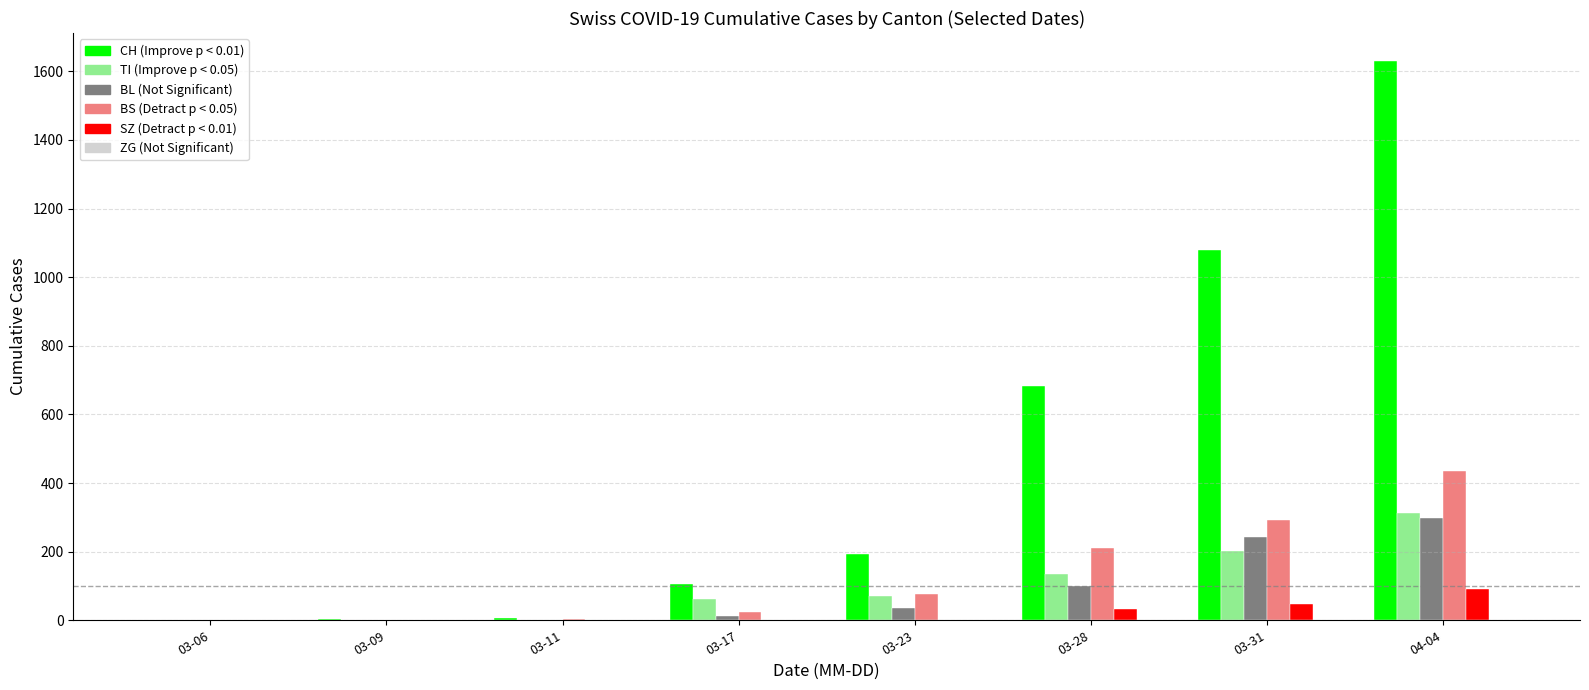

At which category is the sum across all series the highest?

04-04